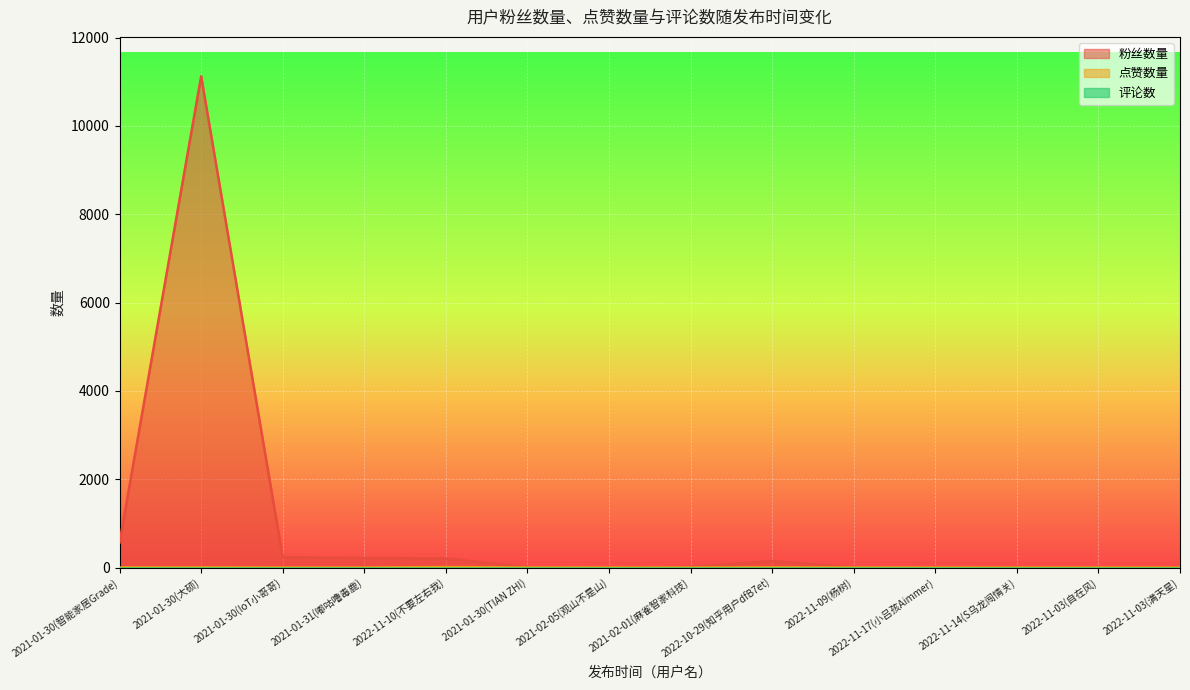

True or false: 粉丝数量 has a value of 357 at 2021-01-31(嘟咕噜毒鹿).

False